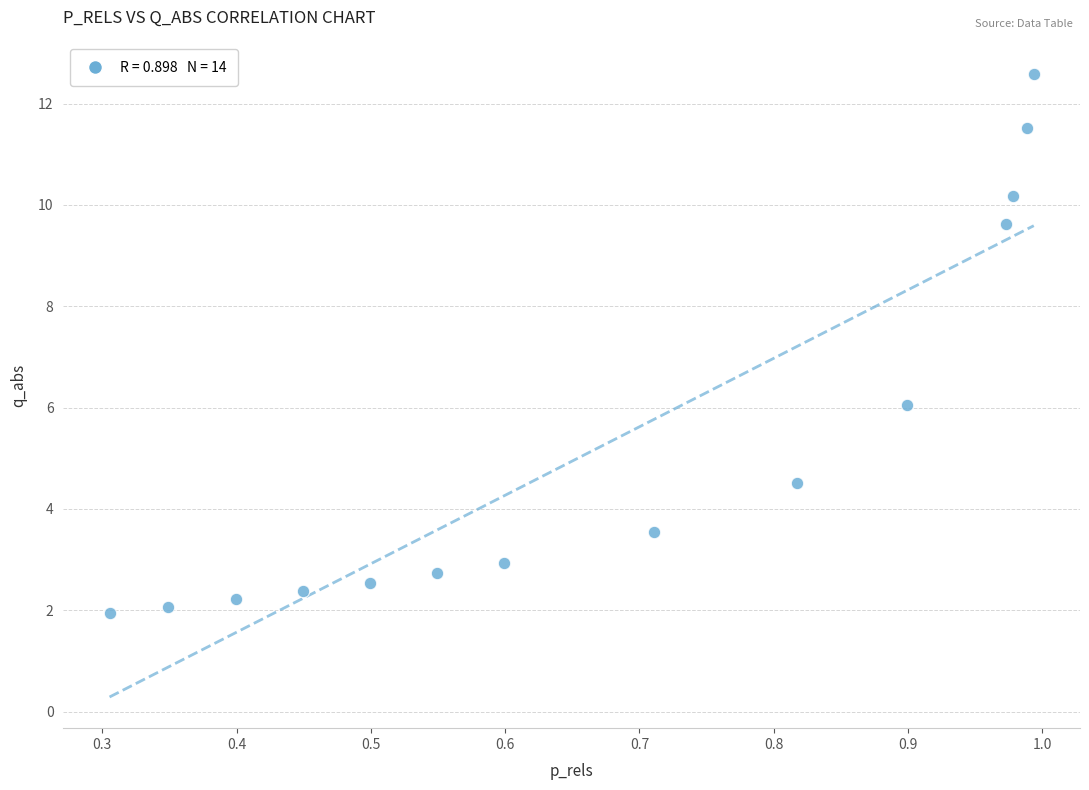

What is the range of Y values (max minus min)?

10.7